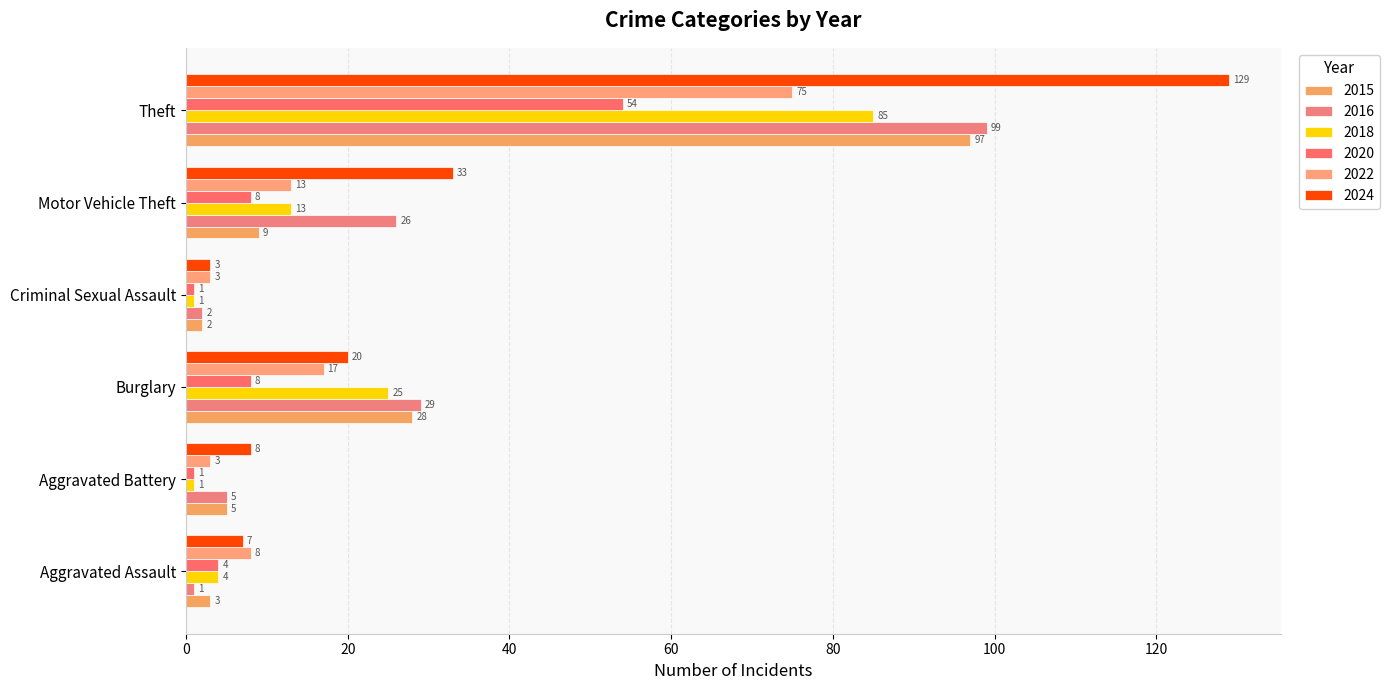

How many values in the 2022 series are below 13?

3